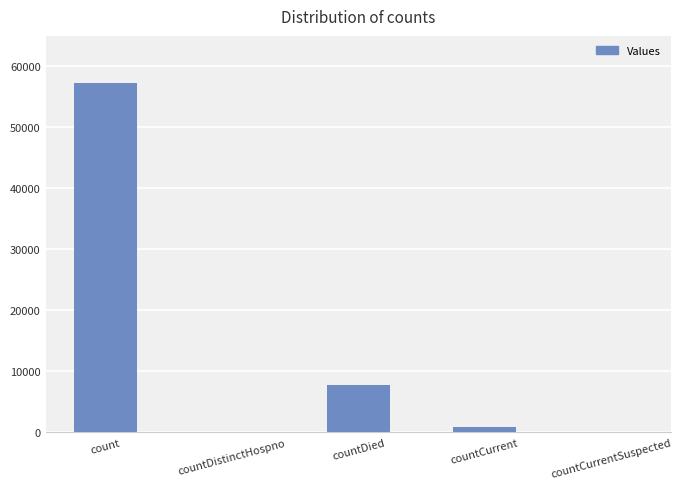

How many data points does each series have?

5